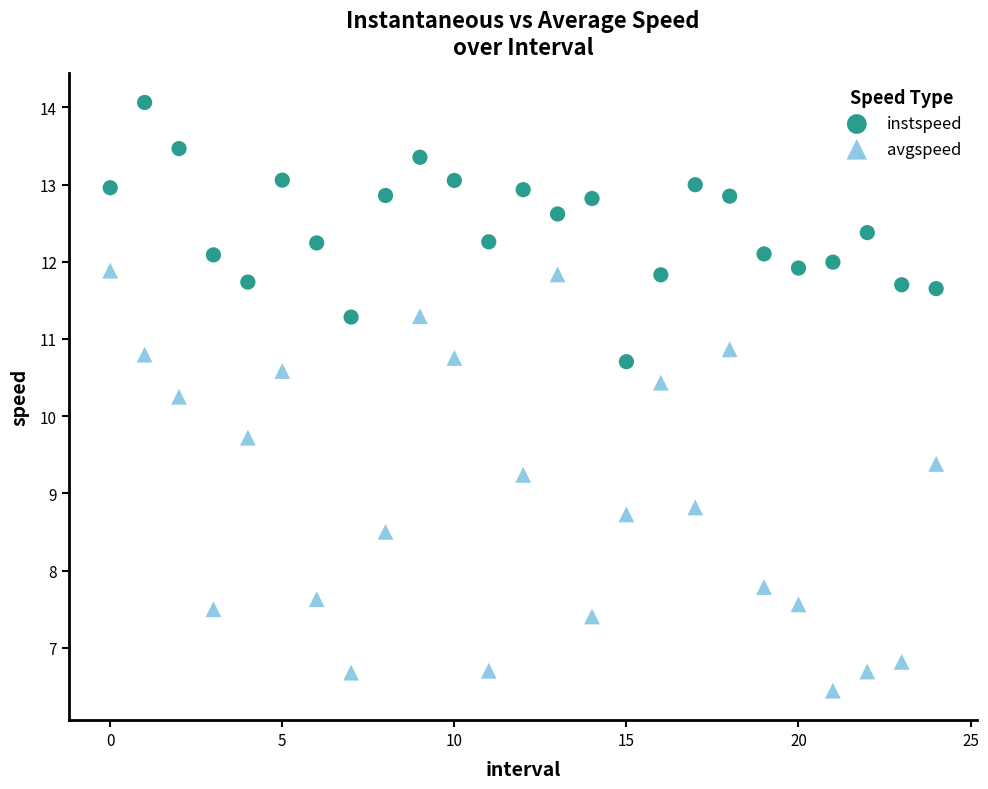

Across all data points, what is the range of Y values (max minus min)?

7.6